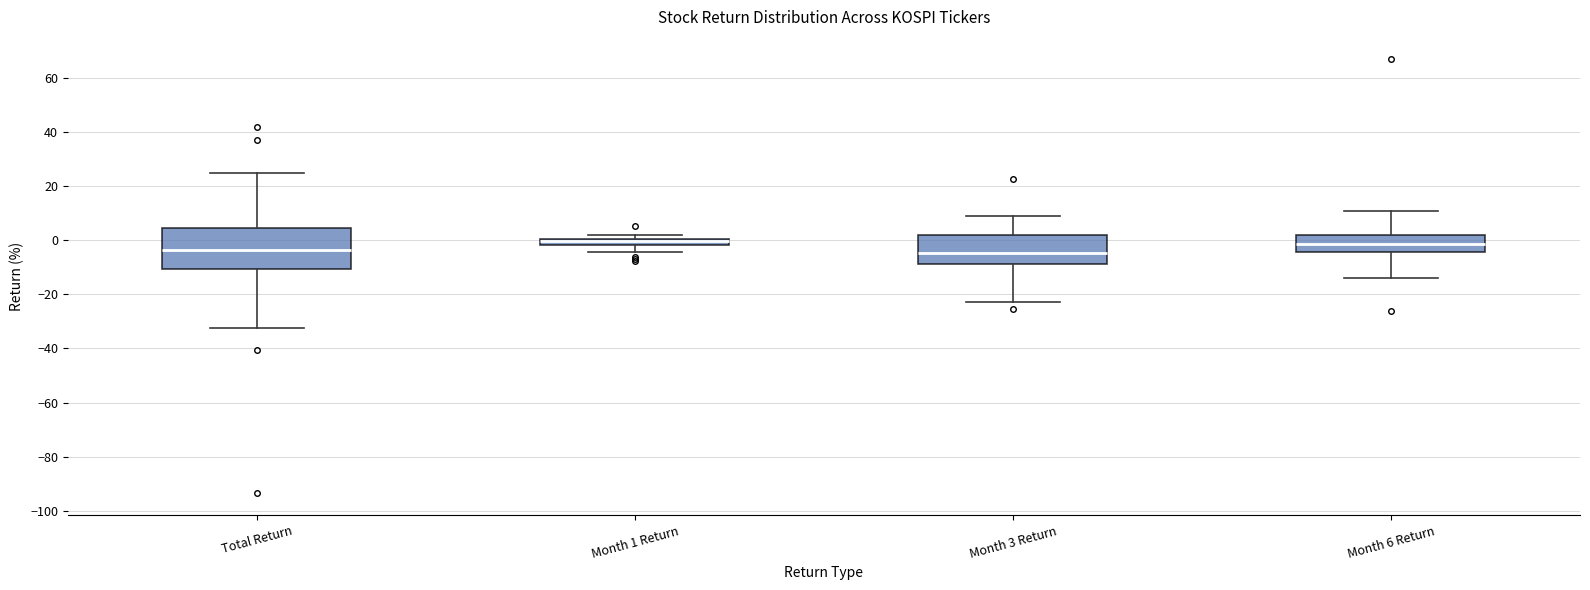

Comparing the boxes themselves (not the whiskers), which one is the tallest?

Total Return